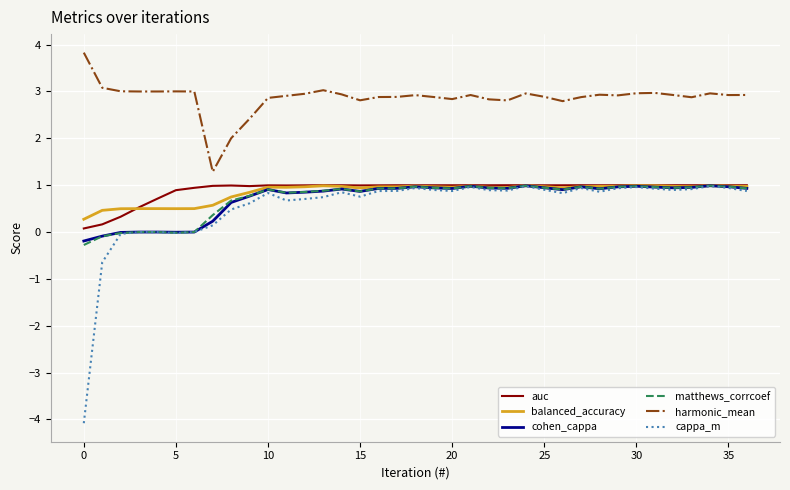

Which series has the largest range (max minus min)?

cappa_m